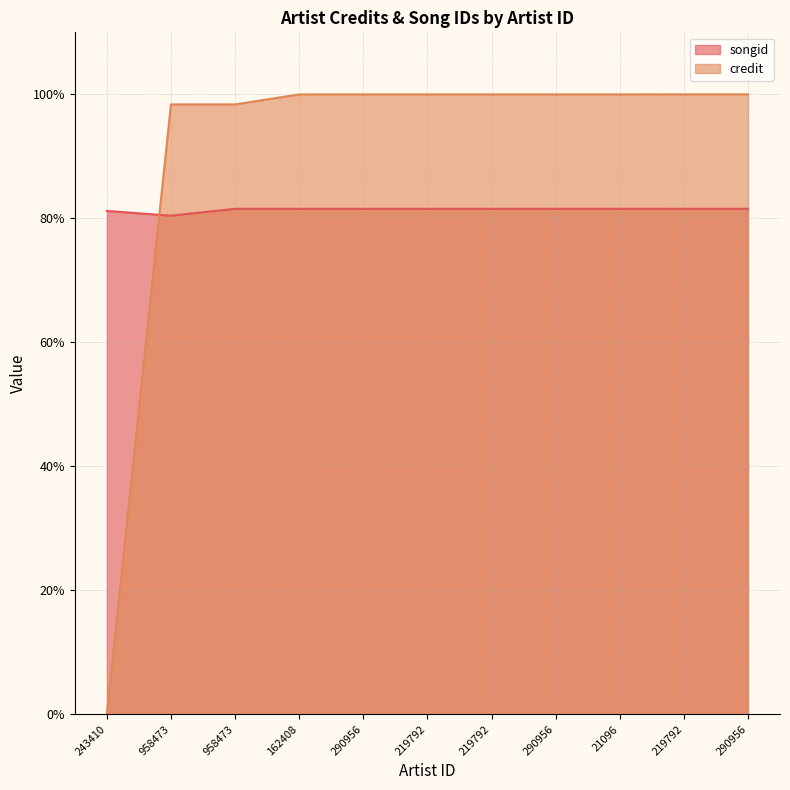

At which label is songid closest to 80?

958473